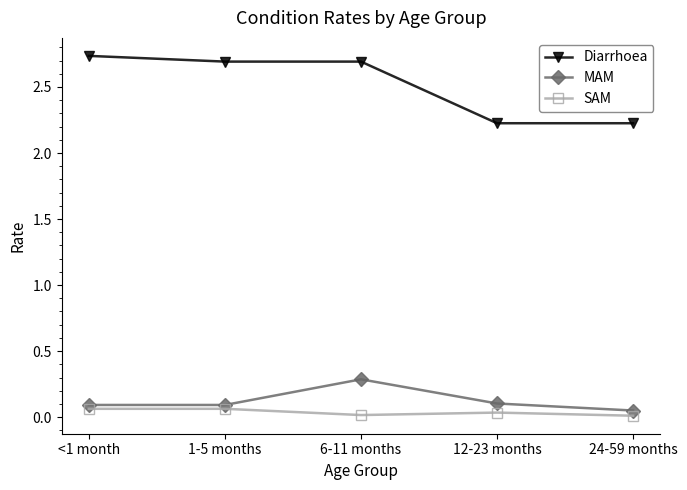

Is the value of SAM at 6-11 months greater than the value of Diarrhoea at 6-11 months?

No